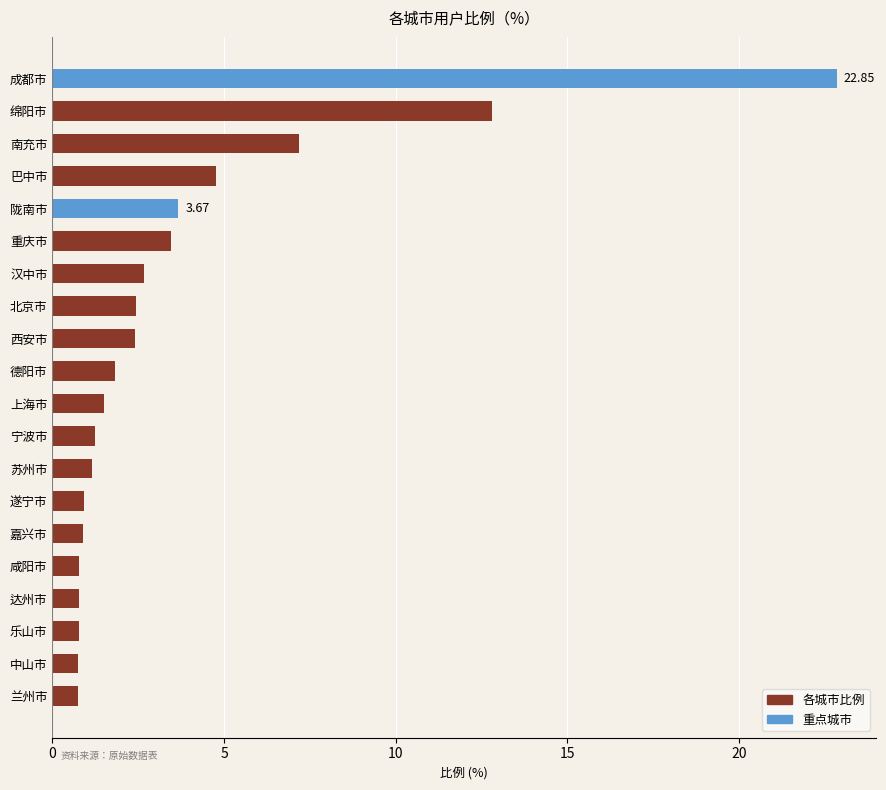

What is the difference between the second highest and second lowest values?

12.0